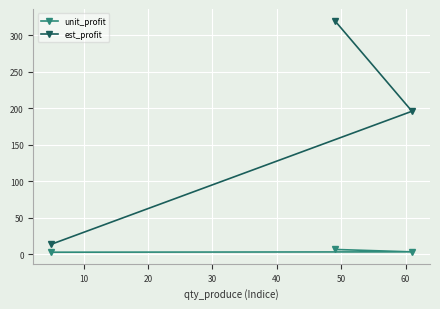

Is it true that unit_profit equals 4.0 at 0?

False